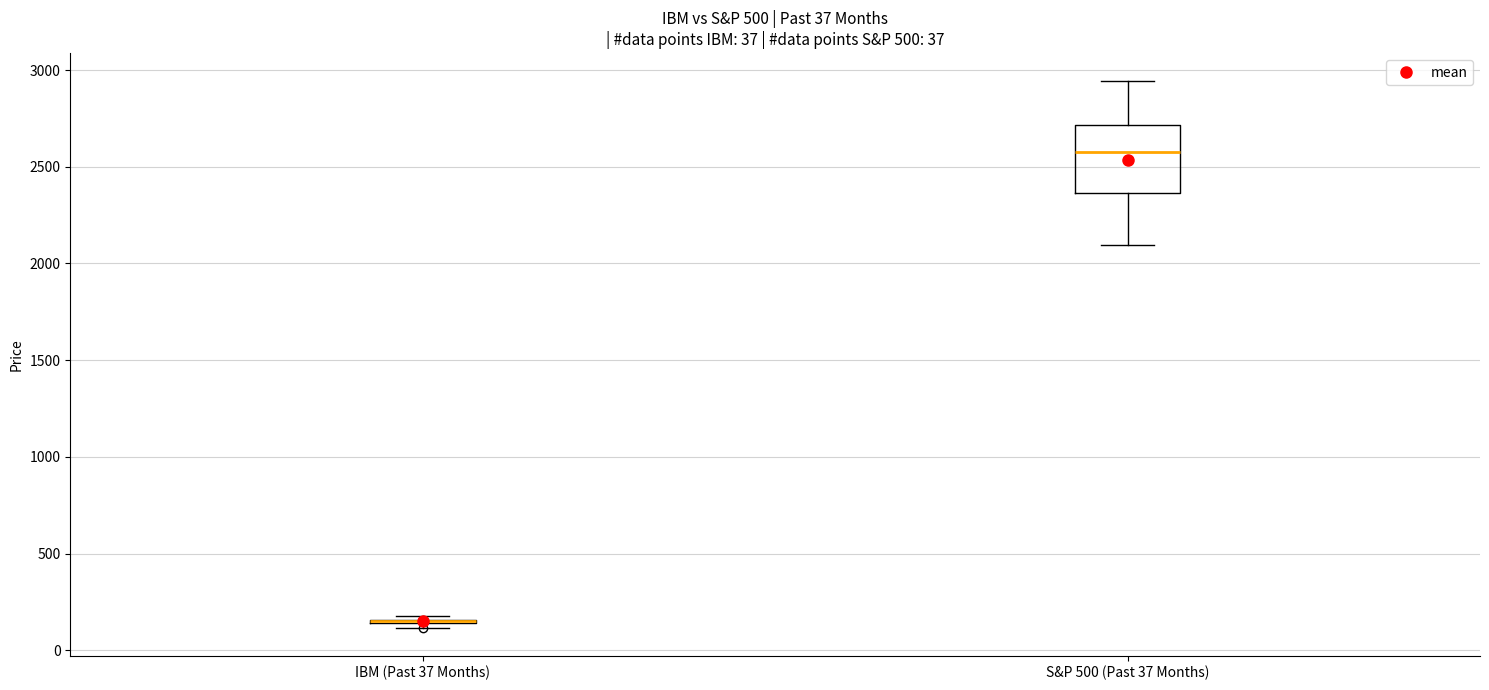

Comparing the boxes themselves (not the whiskers), which one is the tallest?

S&P 500 (Past 37 Months)